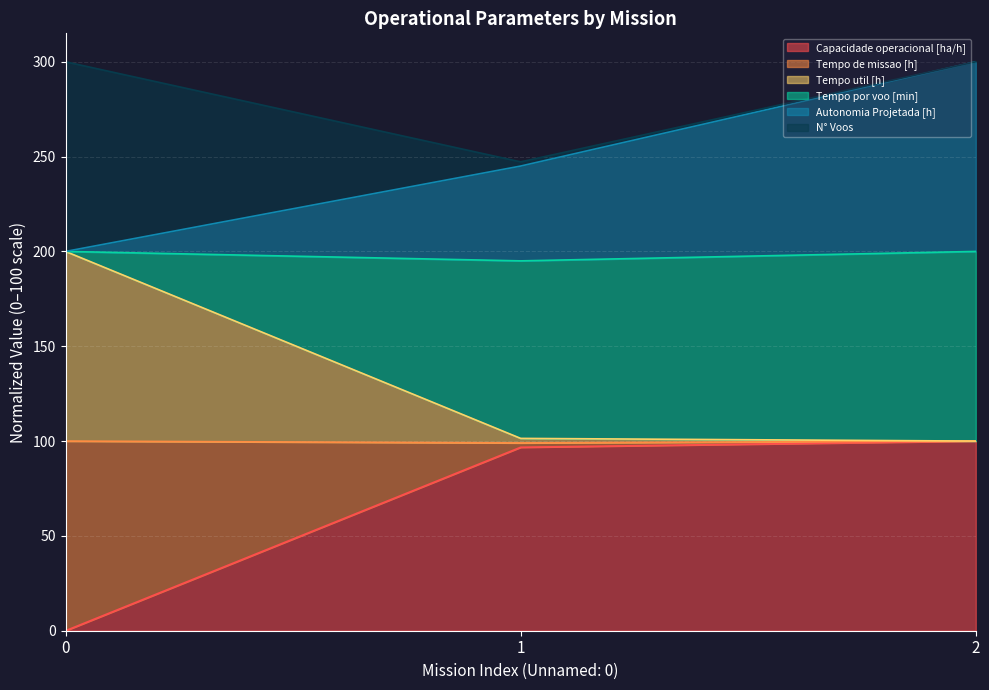

What is the total value across all series at 2?

300.0